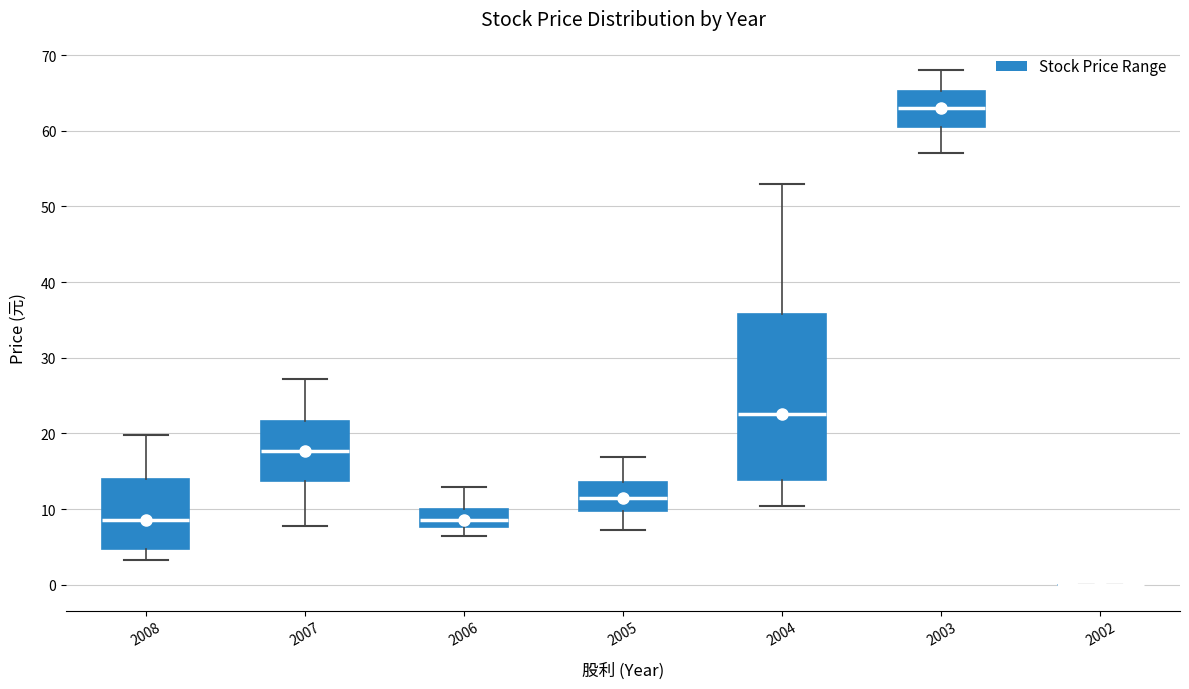

Which box is the tallest, from its lower edge to its upper edge?

2004